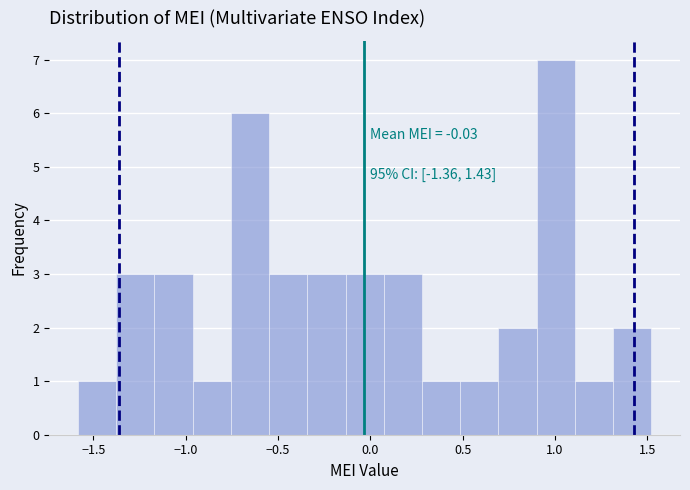

Over which range of the x-axis is the bar tallest?

0.90 to 1.10